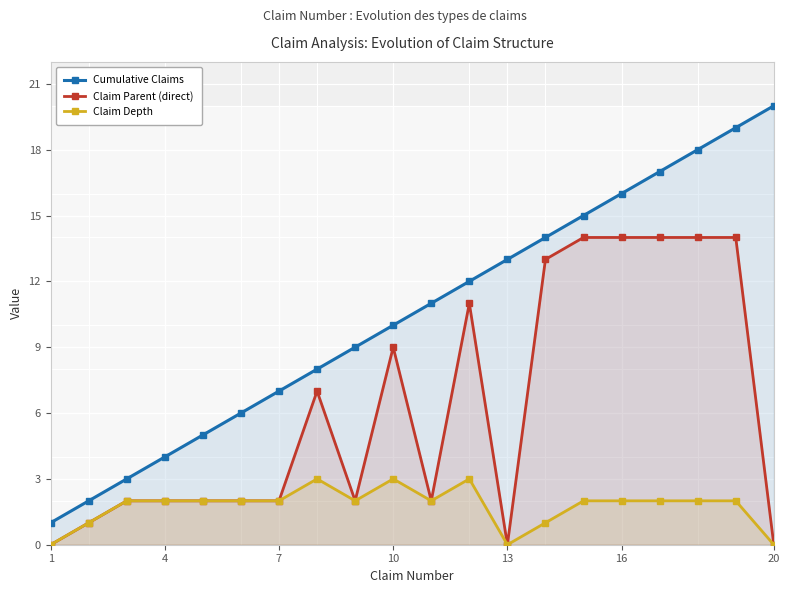

Which series has the widest spread of values?

Cumulative Claims